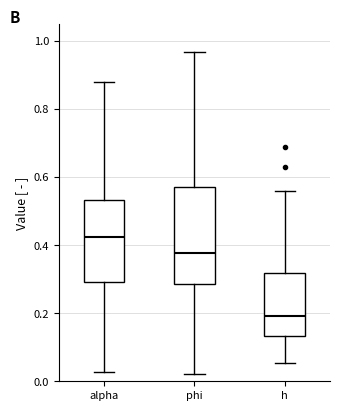

Which box is the tallest, from its lower edge to its upper edge?

phi